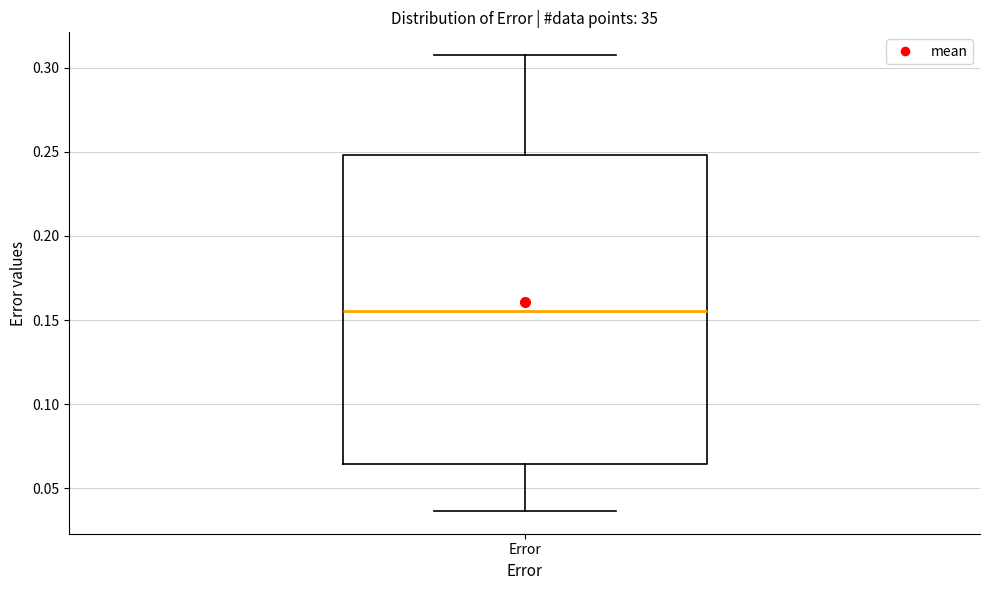

Read this box plot against the y-axis: the position of the median line, the range covered by the box, and the ends of both whiskers. The values are not printed on the chart, so give them approximately, as read against the axis.

median 0.155, box 0.065 to 0.250, whiskers 0.035 to 0.310